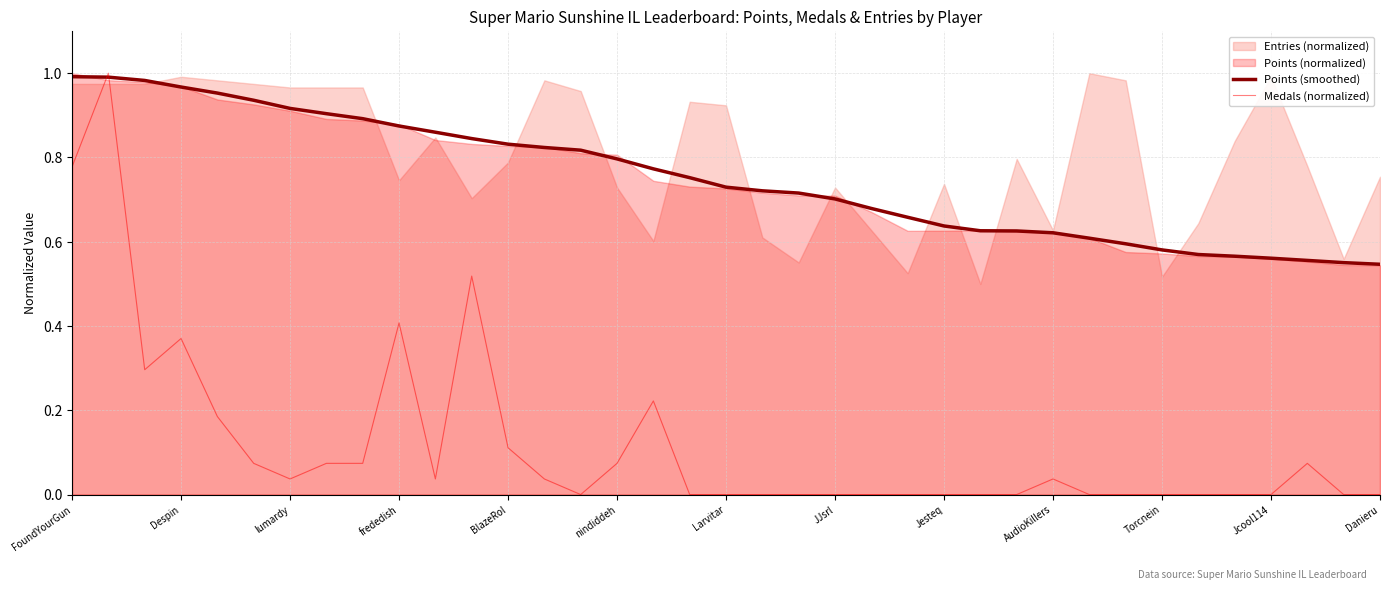

The Points (smoothed) series shows 1.3 at frededish. True or false?

False